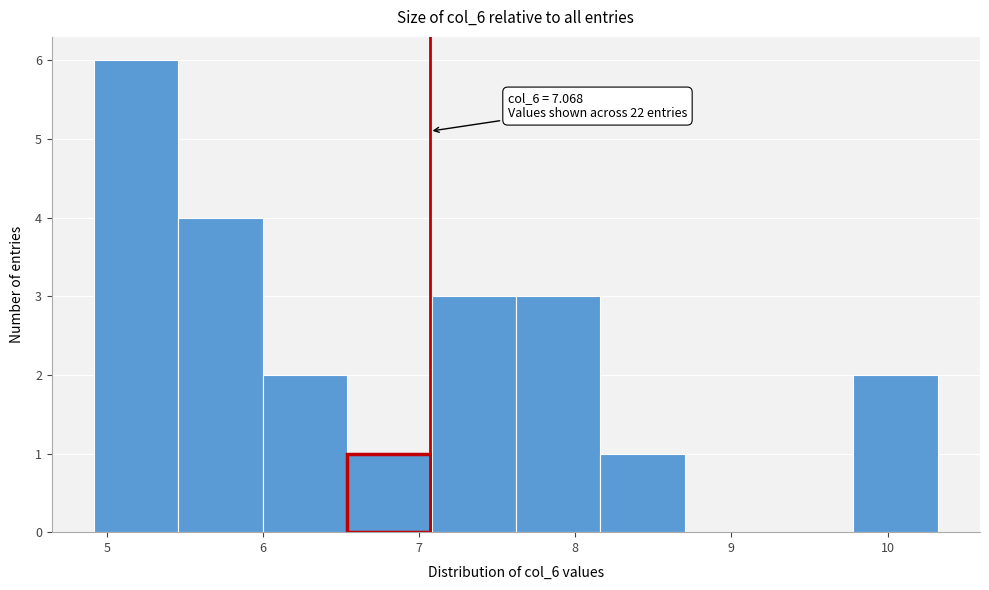

Over which range of the x-axis is the bar tallest?

4.9 to 5.5